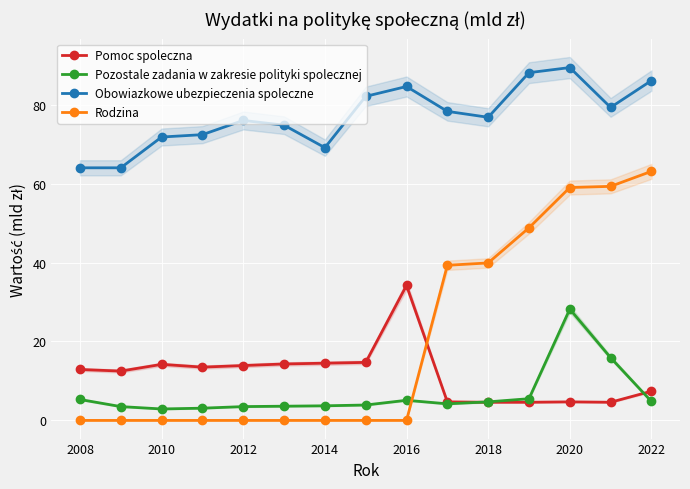

How many data points does each series have?

15